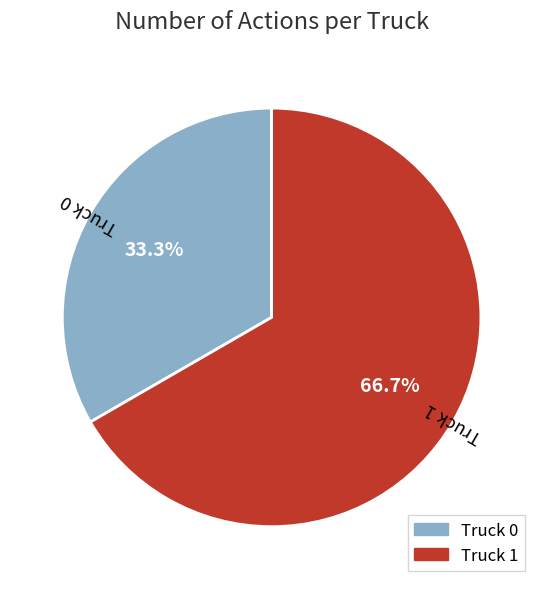

Rank the categories by value from highest to lowest.

Truck 1, Truck 0